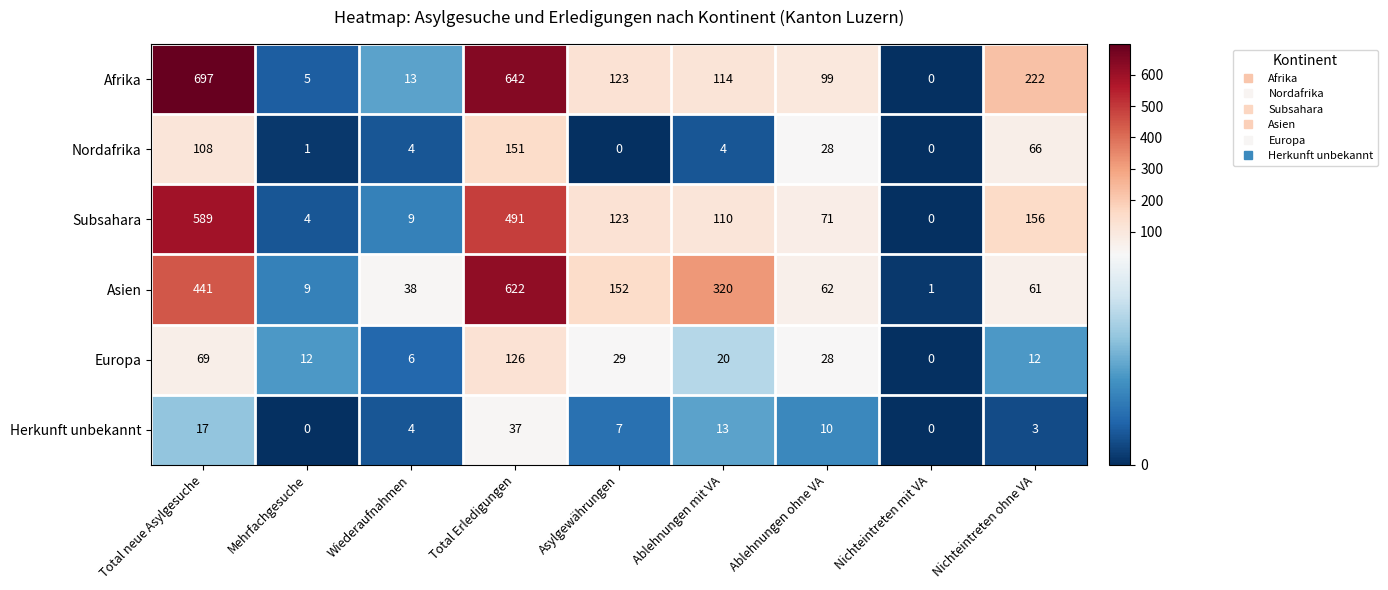

At how many categories does at least one series exceed 197?

4